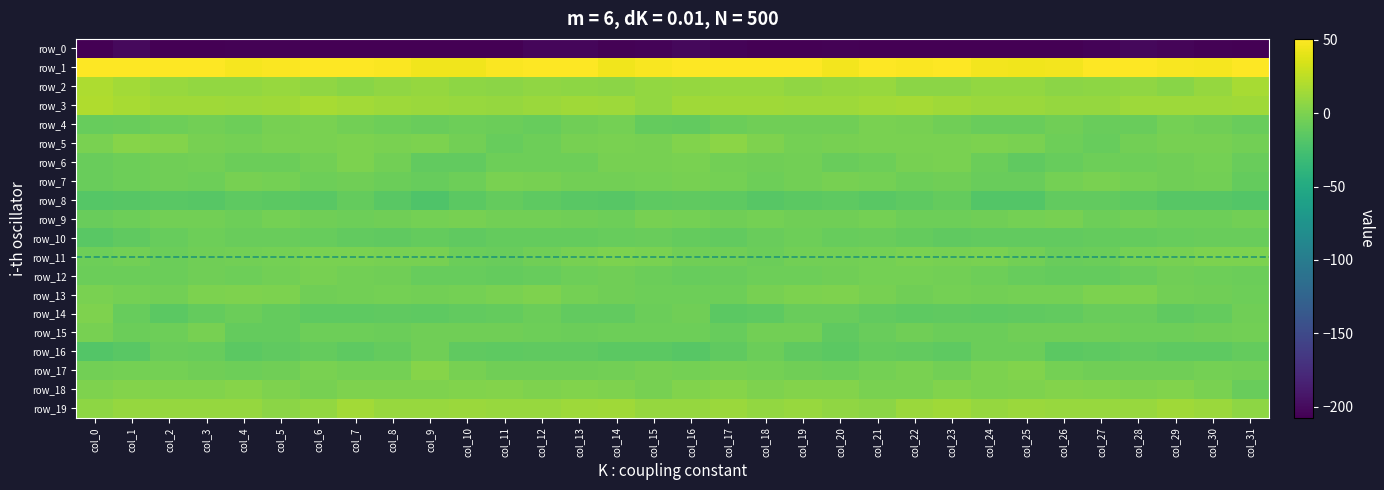

What is the smallest value displayed?

-224.1